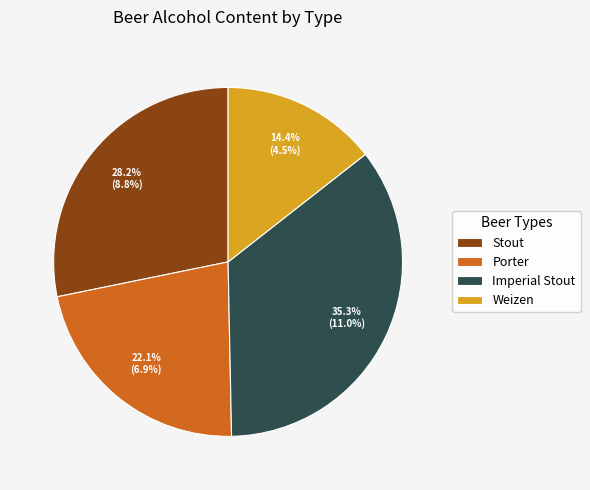

To the nearest percent, what portion does Stout represent?

28%